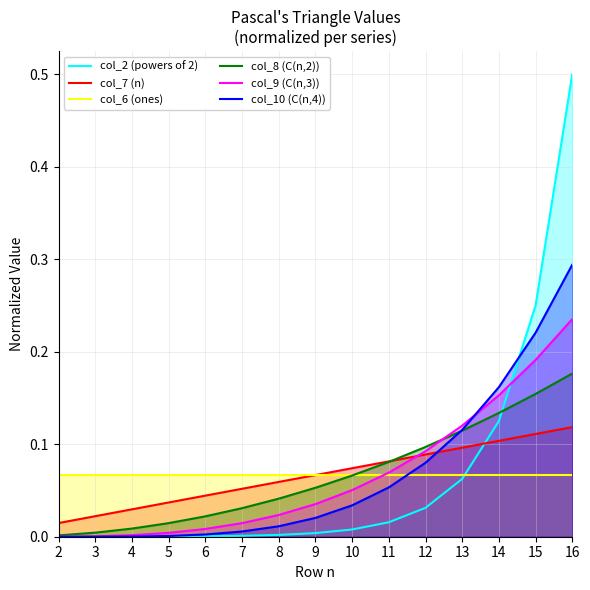

What is the difference between the highest and lowest values at 12?

0.1